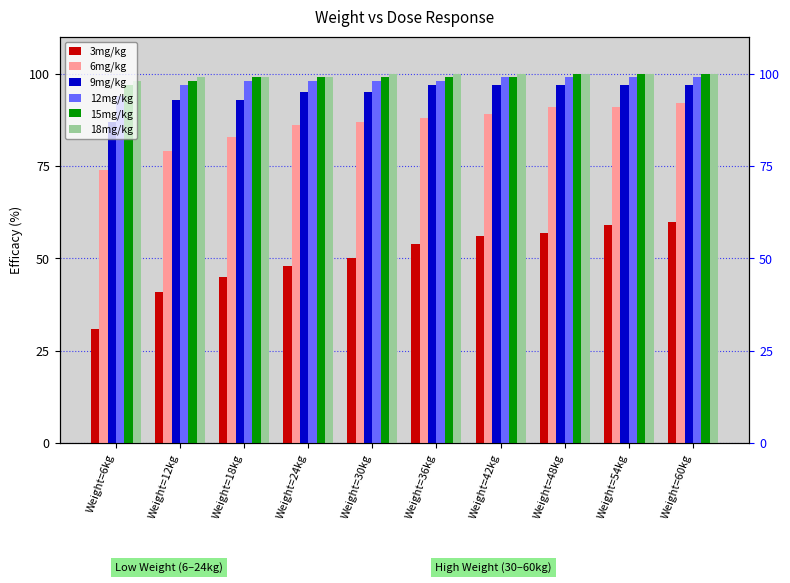

List the labels in order of 9mg/kg value, largest first.

Weight=36kg, Weight=42kg, Weight=48kg, Weight=54kg, Weight=60kg, Weight=24kg, Weight=30kg, Weight=12kg, Weight=18kg, Weight=6kg